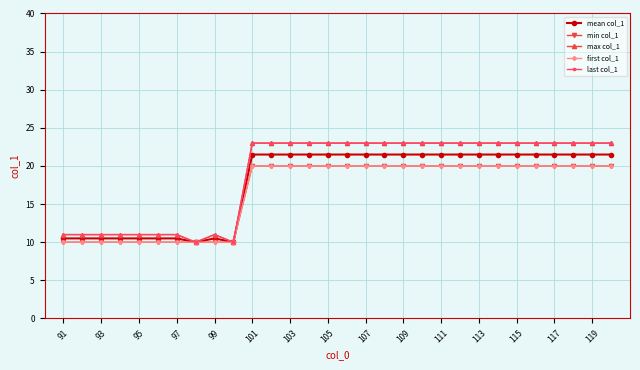

Does the chart have visible grid lines?

Yes